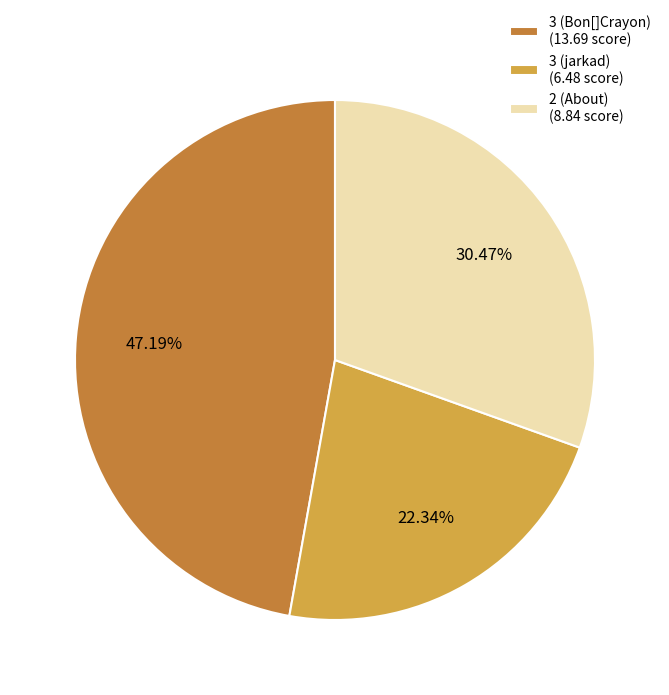

Which has a higher value, 3 (jarkad) or 2 (About)?

2 (About)